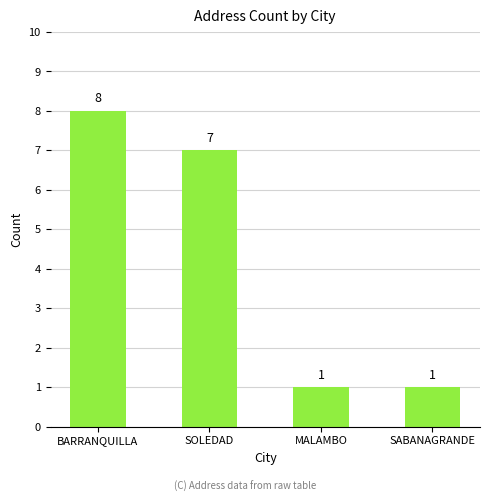

What is the change in value from SOLEDAD to SABANAGRANDE?

-6